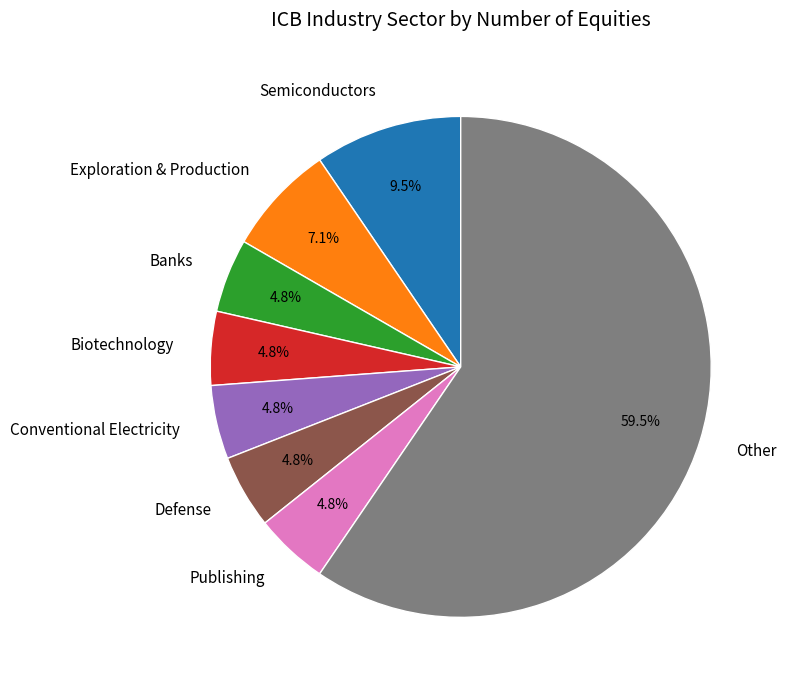

To the nearest percent, what is the difference between the largest and smallest slice percentages?

55%